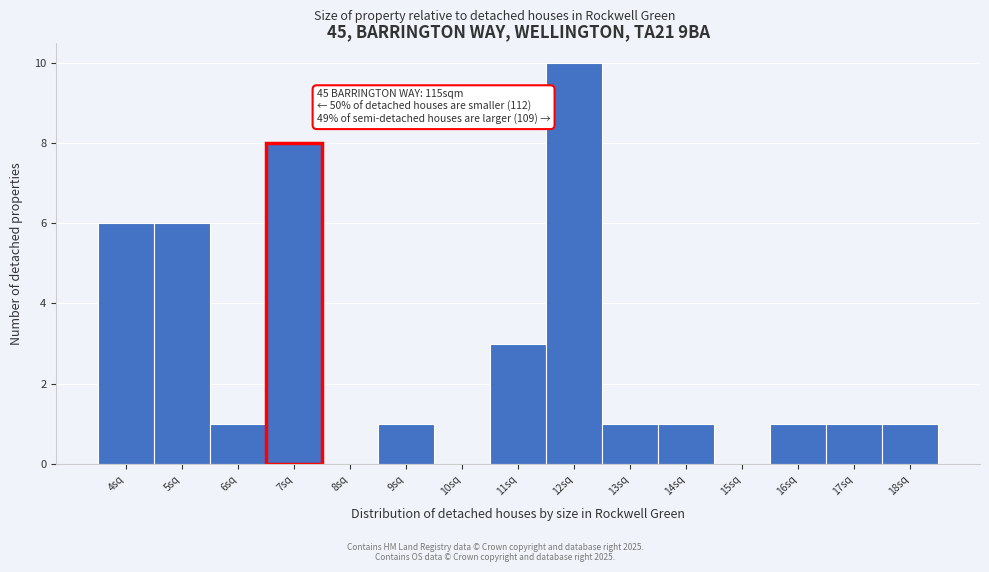

Reading right to left, list all the values displayed in this chart.

18sq=1	17sq=1	16sq=1	15sq=0	14sq=1	13sq=1	12sq=10	11sq=3	10sq=0	9sq=1	8sq=0	7sq=8	6sq=1	5sq=6	4sq=6